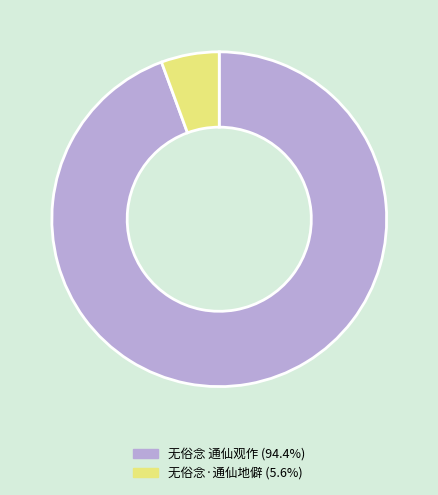

Rank the categories by value from lowest to highest.

无俗念·通仙地僻, 无俗念 通仙观作